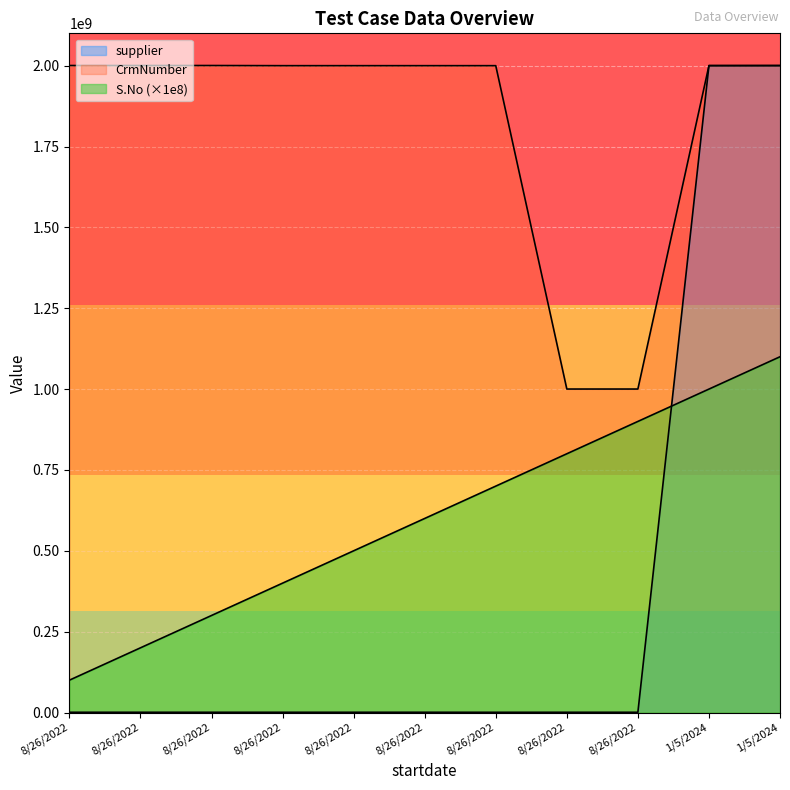

Reading left to right, list all the values displayed in this chart.

S.No: 8/26/2022=100000000	8/26/2022=200000000	8/26/2022=300000000	8/26/2022=400000000	8/26/2022=500000000	8/26/2022=600000000	8/26/2022=700000000	8/26/2022=800000000	8/26/2022=900000000	1/5/2024=1000000000	1/5/2024=1100000000
supplier: 8/26/2022=748013	8/26/2022=748013	8/26/2022=748013	8/26/2022=748013	8/26/2022=748013	8/26/2022=778804	8/26/2022=673415	8/26/2022=748013	8/26/2022=748013	1/5/2024=2000141827	1/5/2024=2000141825
CrmNumber: 8/26/2022=2000493749	8/26/2022=2000493749	8/26/2022=2000493749	8/26/2022=2000001704	8/26/2022=2000001704	8/26/2022=2000001704	8/26/2022=2000001704	8/26/2022=1000165286	8/26/2022=1000165286	1/5/2024=2000259849	1/5/2024=2000493749